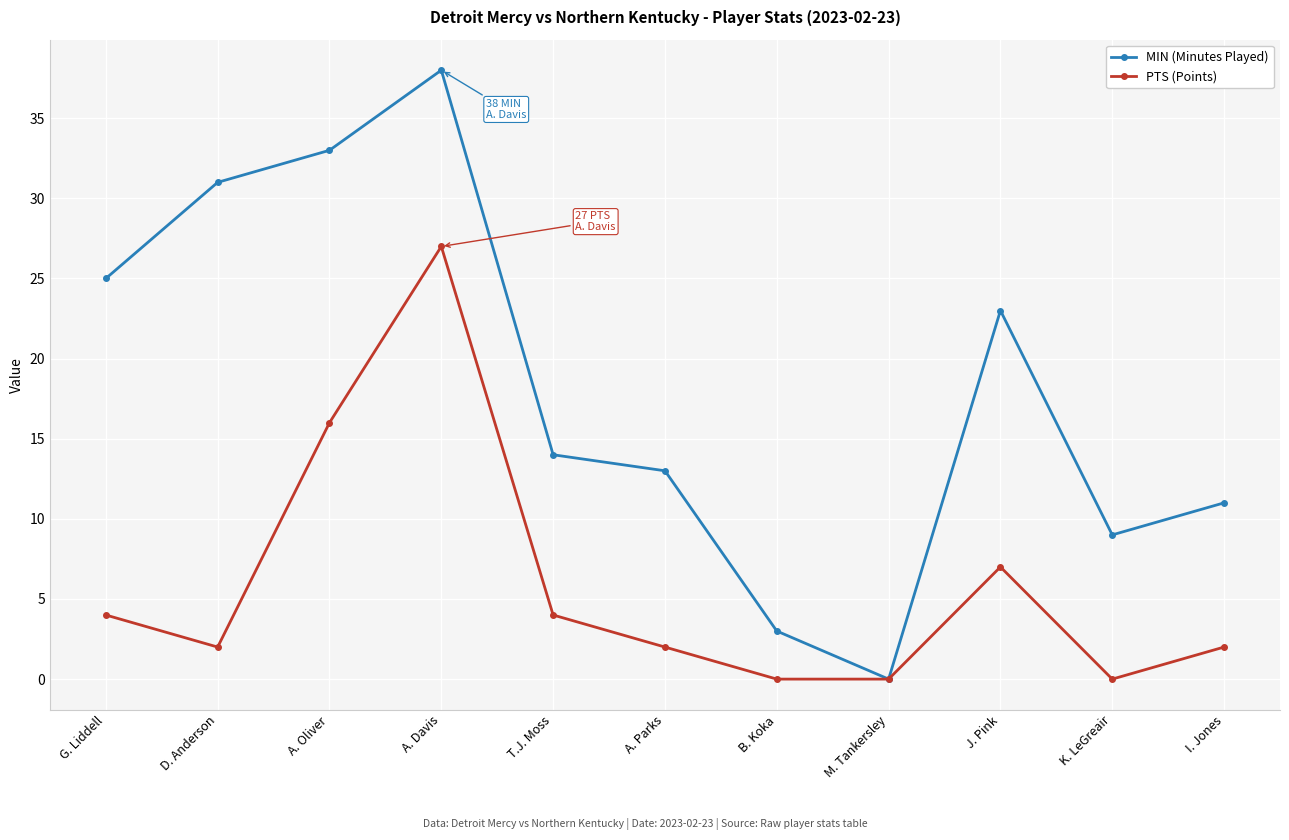

Which series changed the most between M. Tankersley and K. LeGreair?

MIN (Minutes Played)